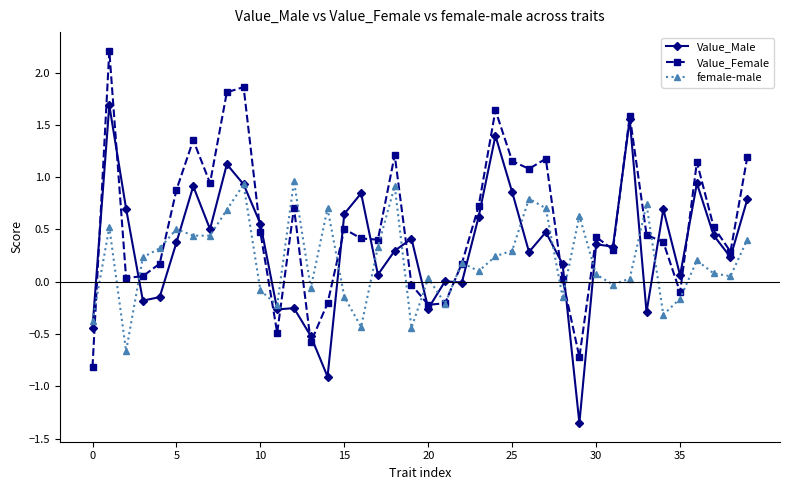

What is the greatest value displayed?

2.2